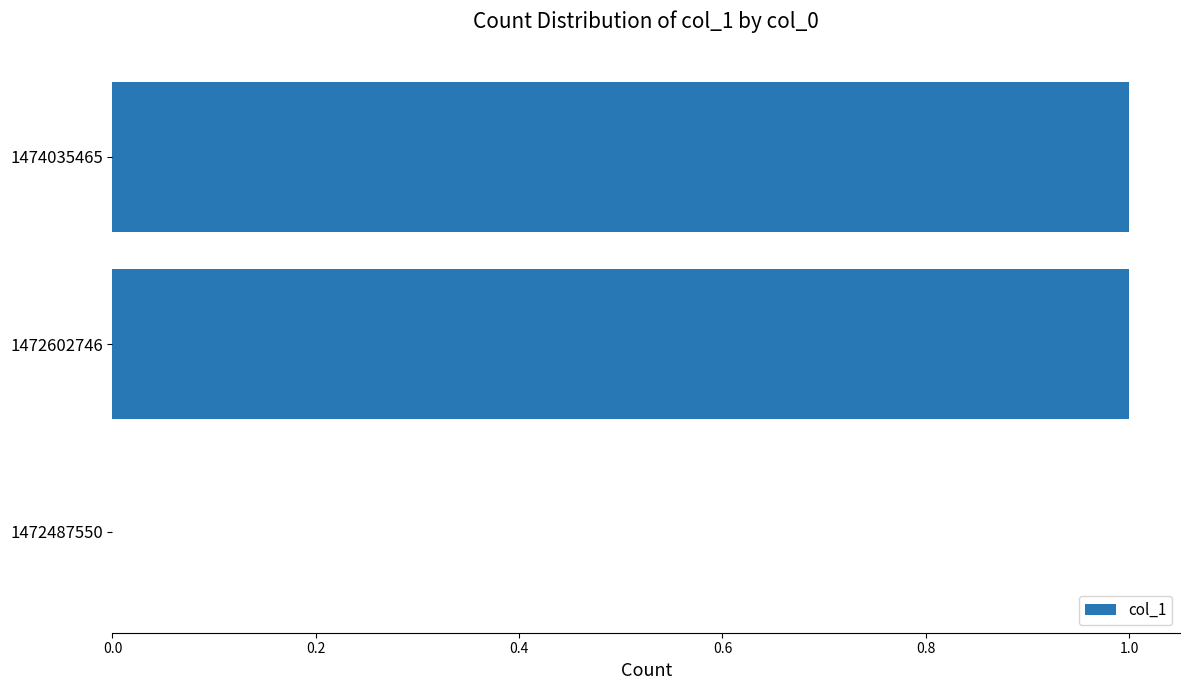

Count the number of categories in the chart.

3